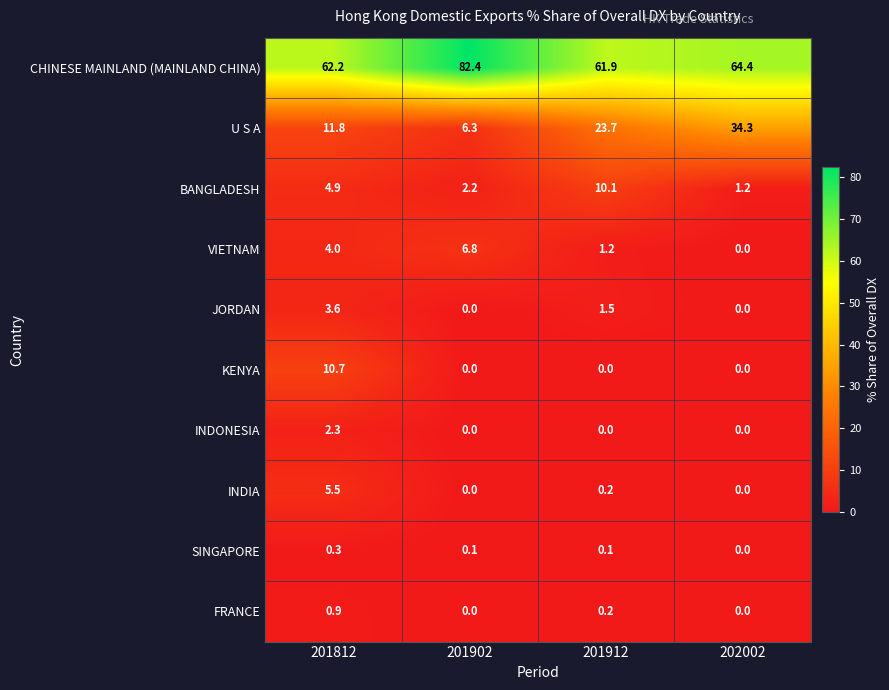

Is it true that FRANCE equals 0.4 at 201902?

False